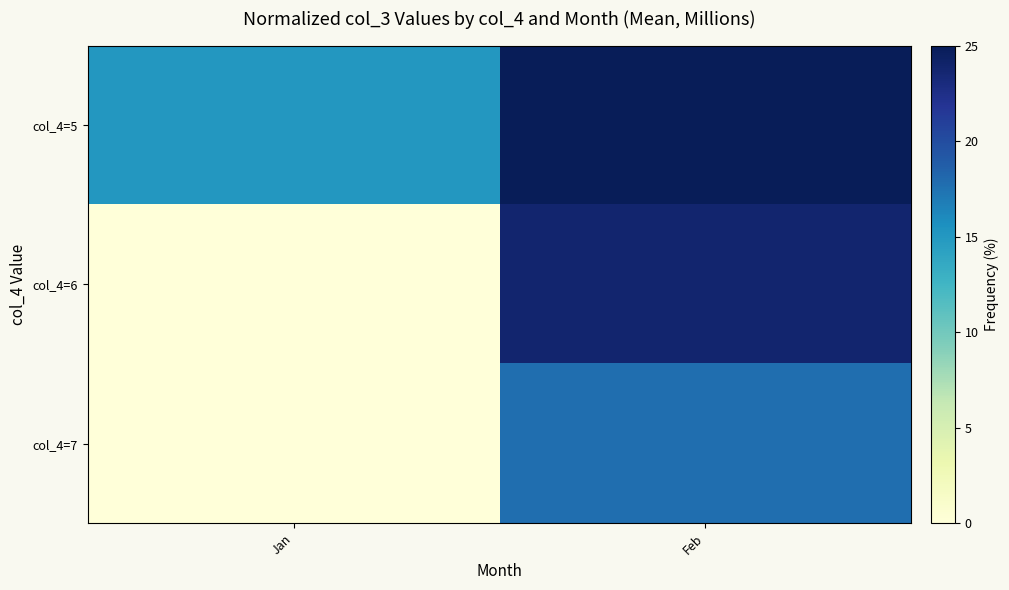

Which label corresponds to the smallest value in the chart?

Jan